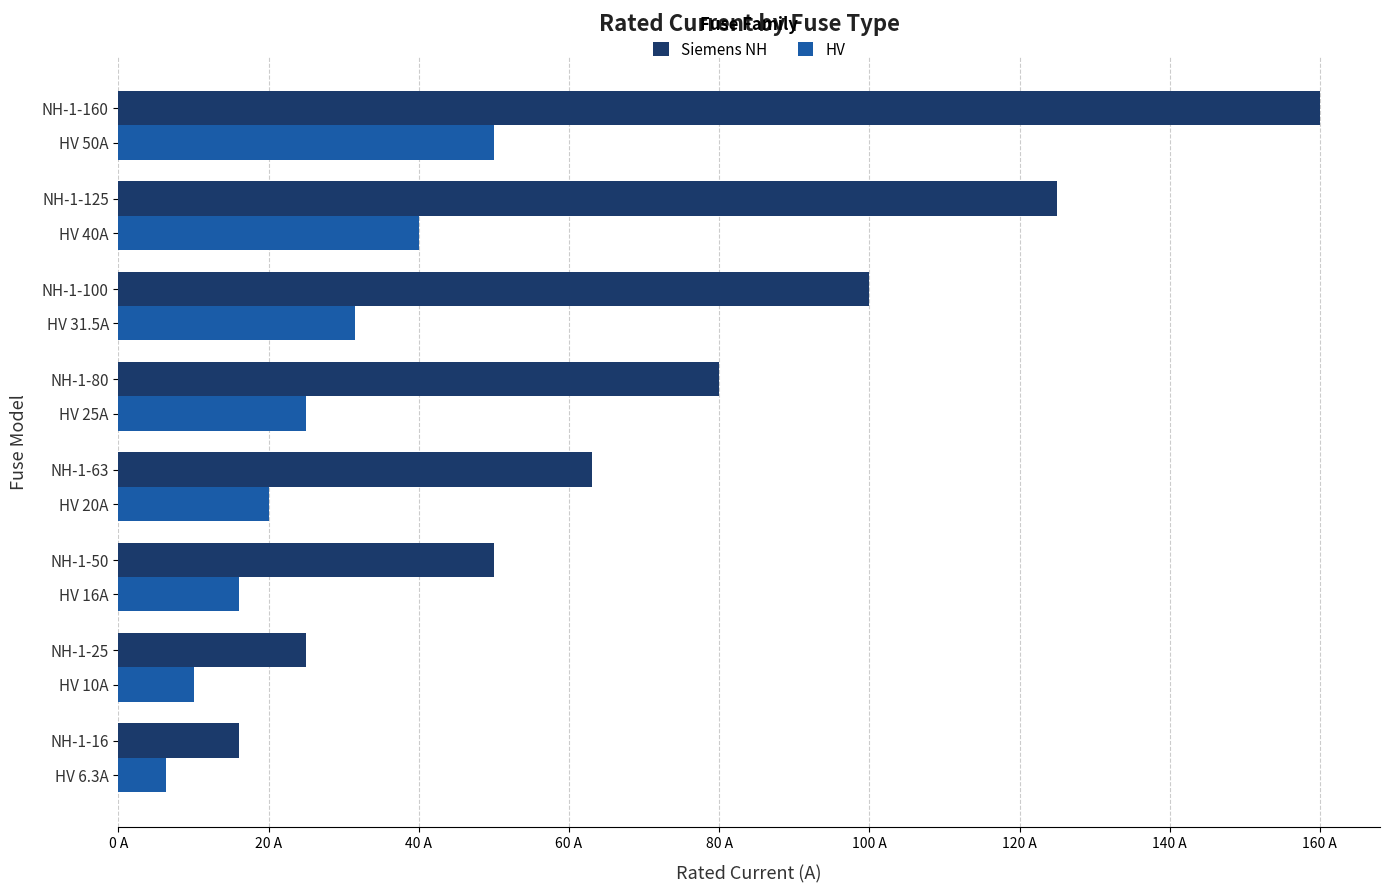

What are all the series names shown in the legend?

Siemens NH, HV